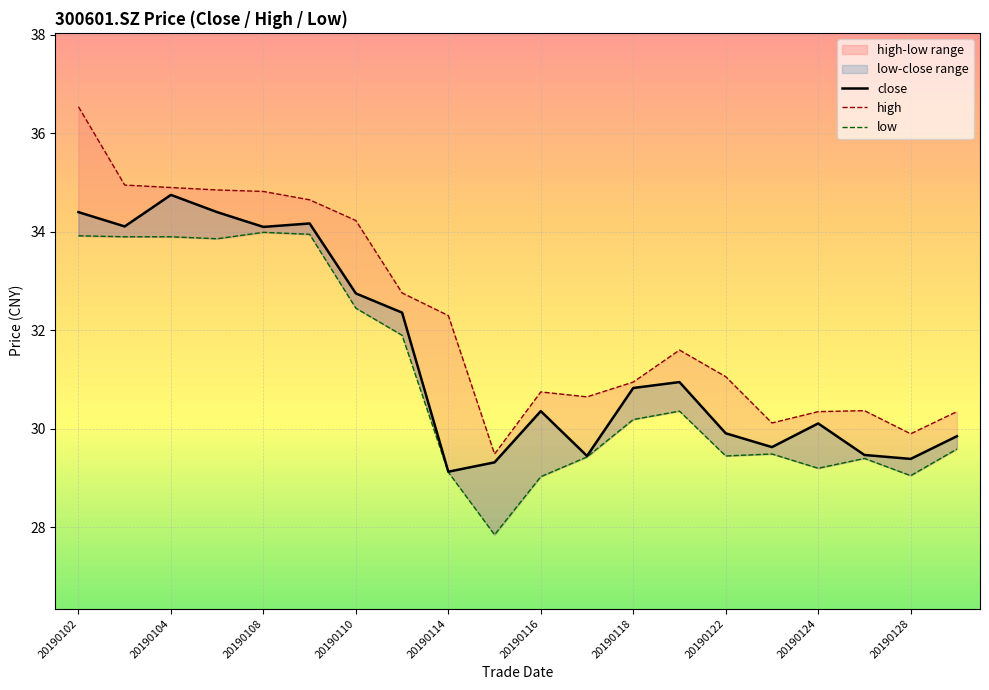

How many lines are shown in the chart?

3